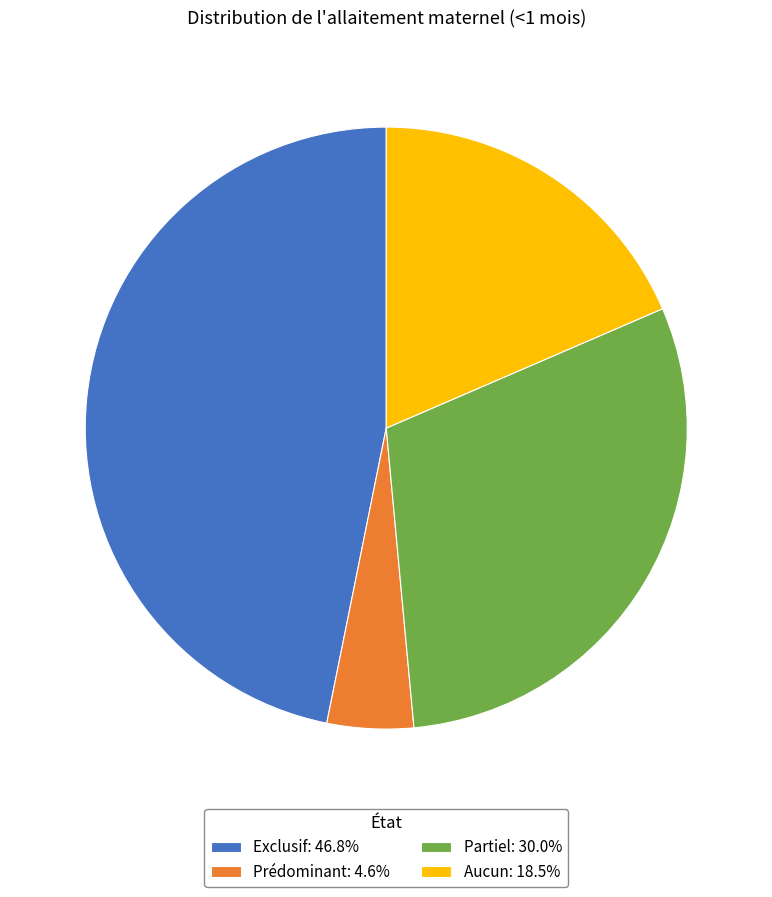

The Partiel slice represents 30% of the pie. True or false?

True